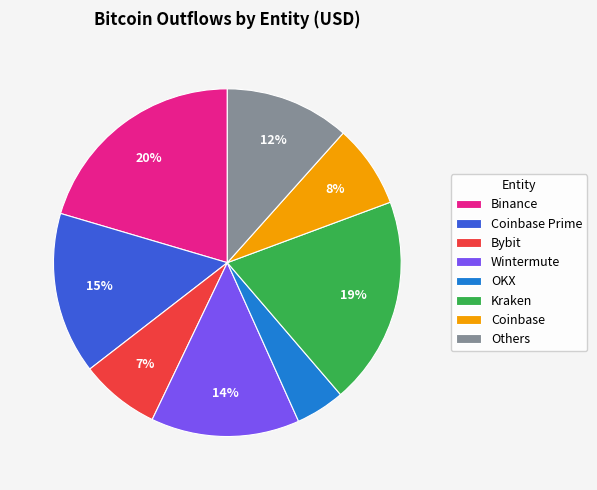

To the nearest percent, what is the difference between the Wintermute and Others slice percentages?

2%